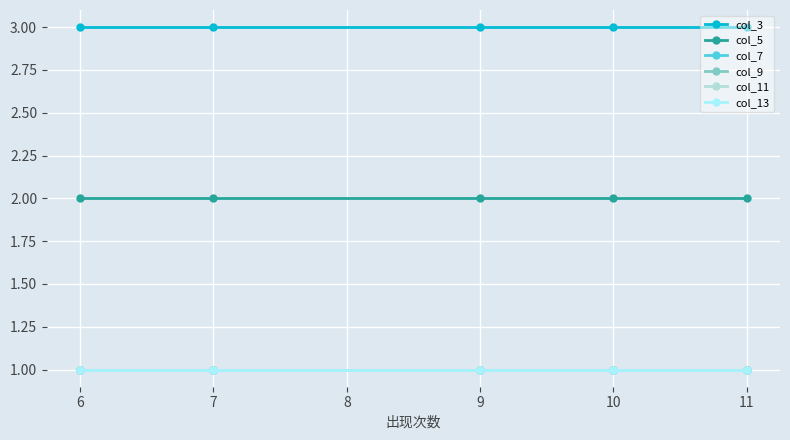

Is it true that col_3 equals 1 at 8?

False